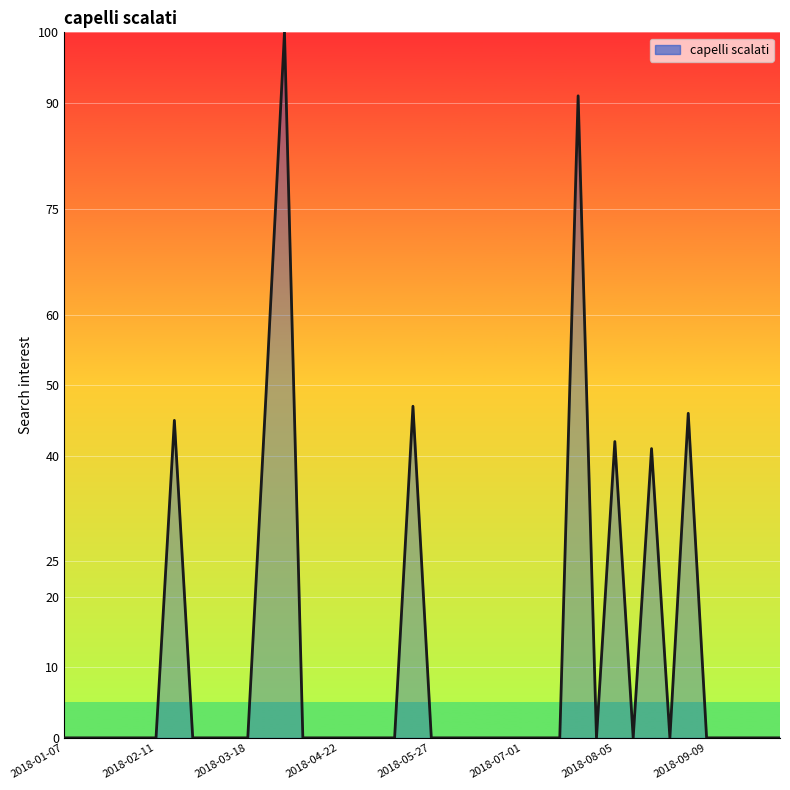

Count the number of data series in this chart.

1